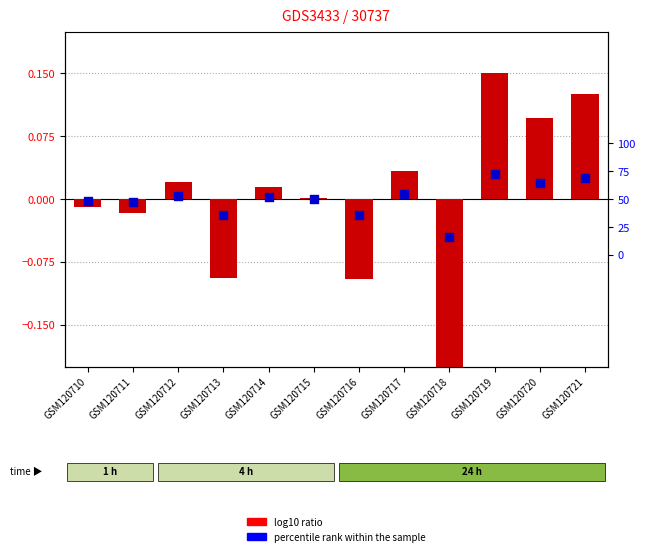

Which series reaches the minimum Y coordinate?

log10 ratio